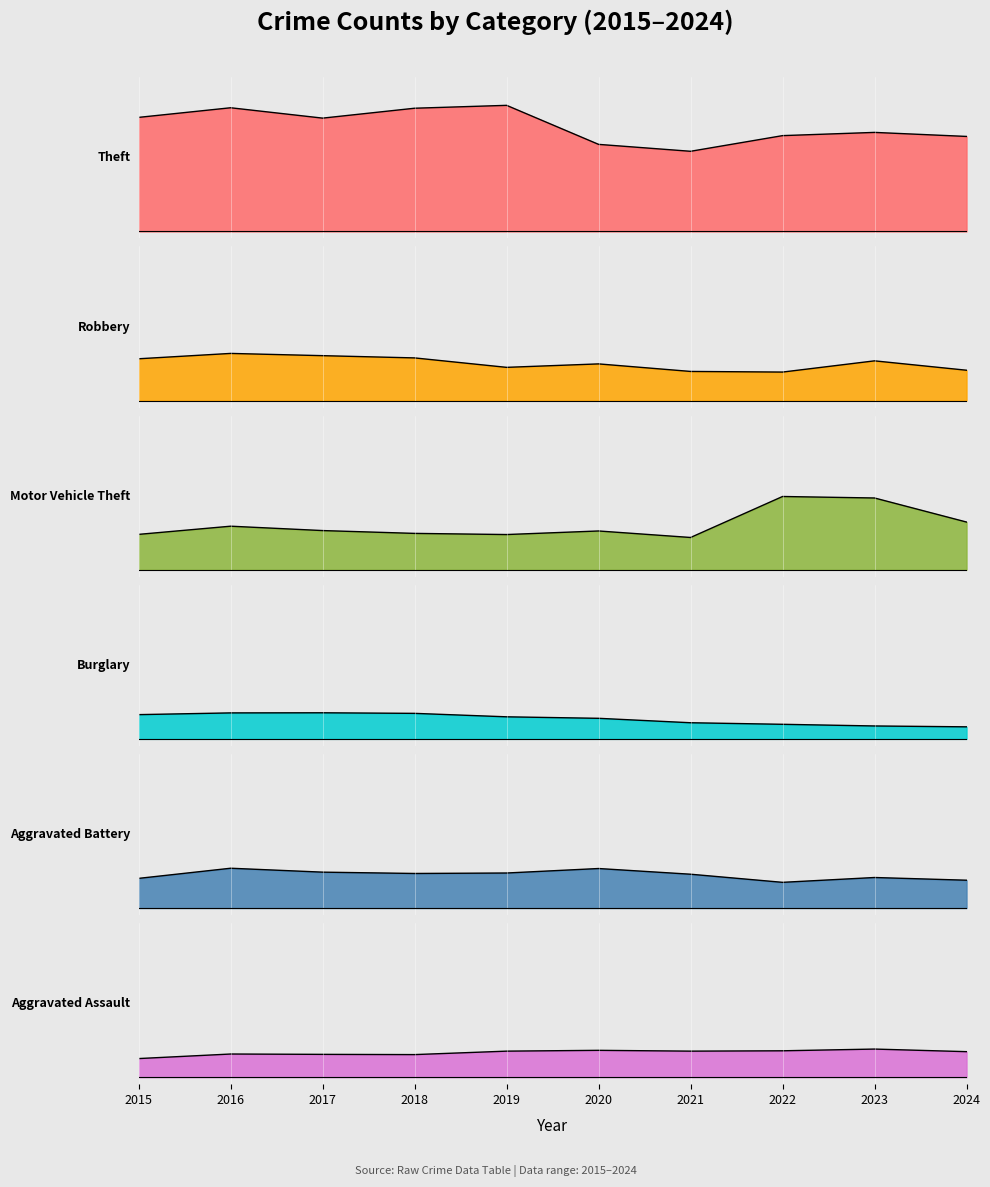

Which has a higher value, 2021 or 2018?

2018